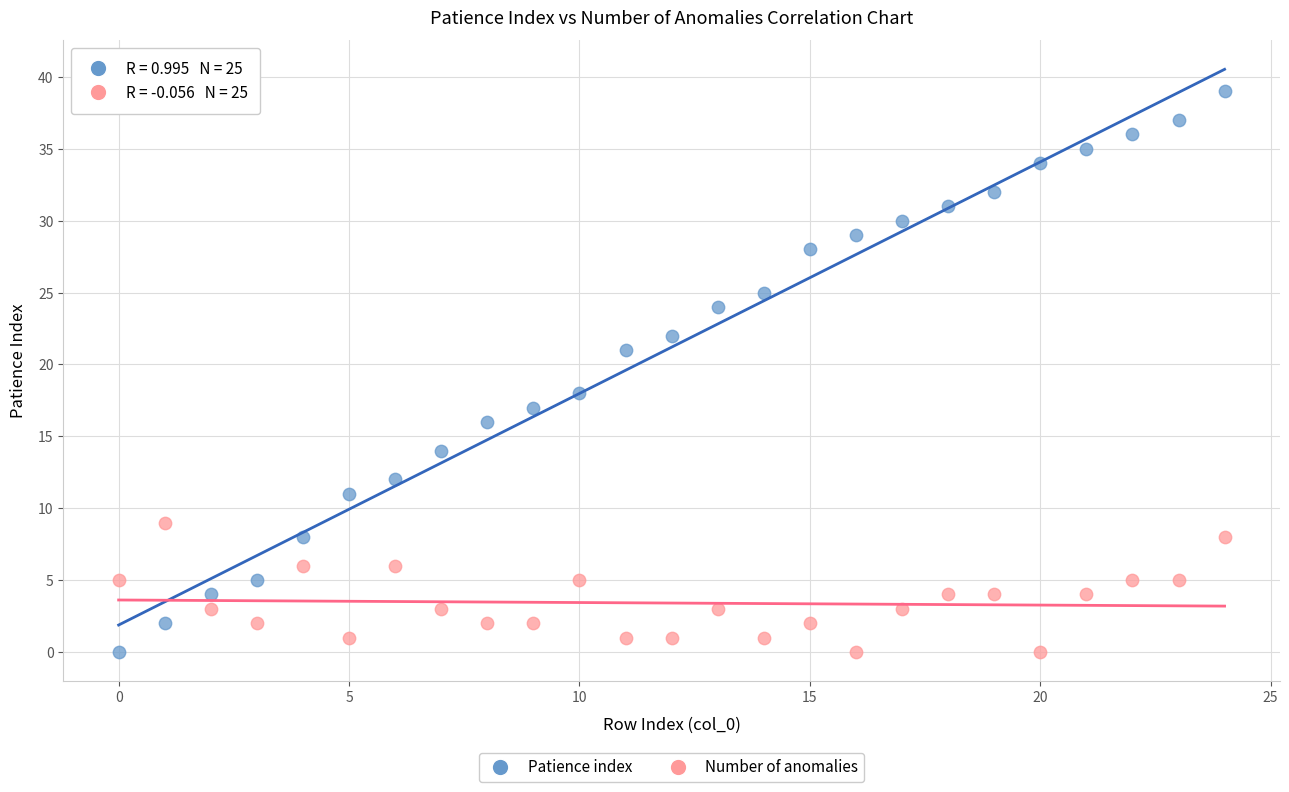

Which series reaches the maximum Y coordinate?

Patience index